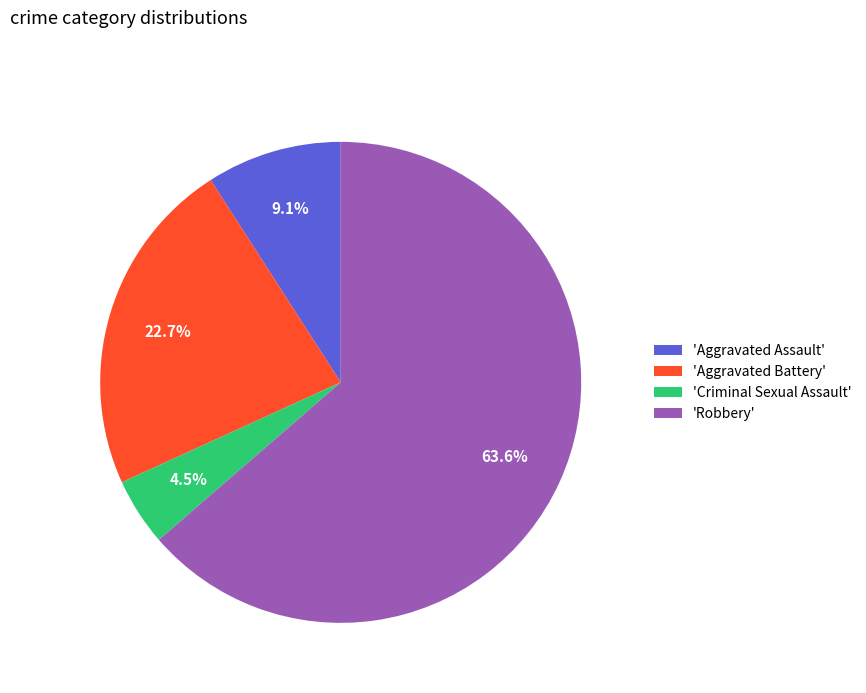

Is there a majority slice in this chart?

Yes